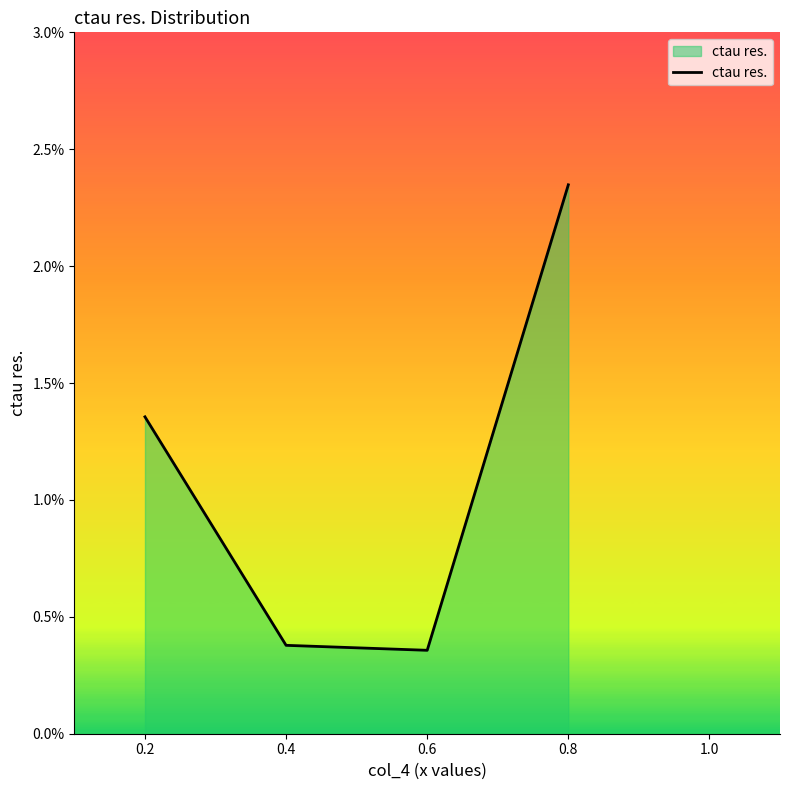

Does the chart have visible grid lines?

No